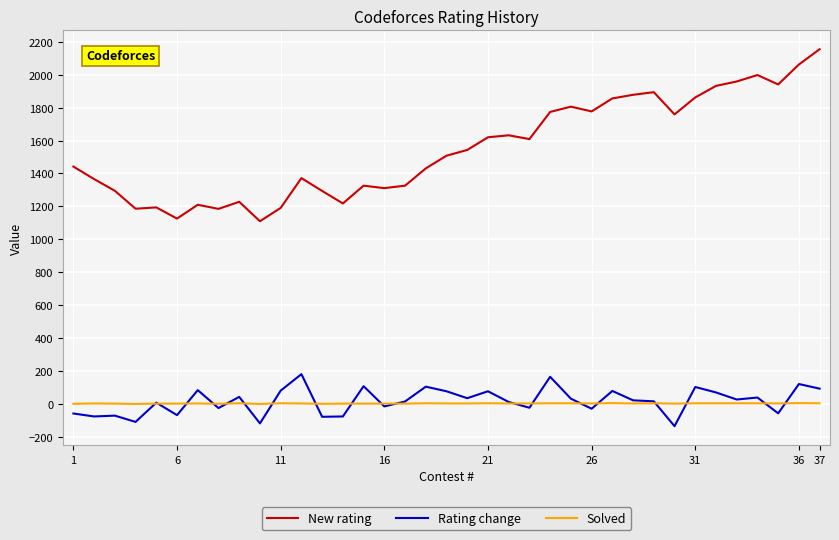

What are all the series names shown in the legend?

New rating, Rating change, Solved